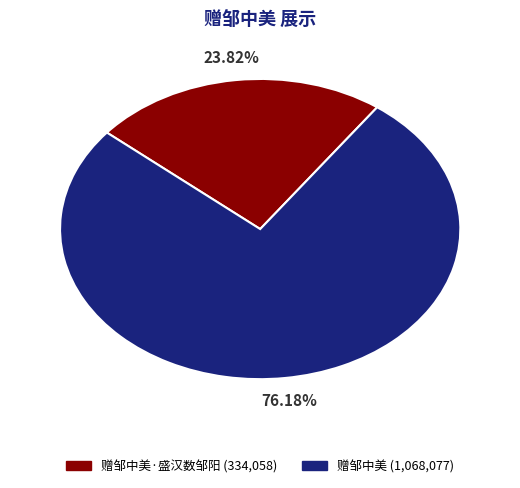

Is there a majority slice in this chart?

Yes